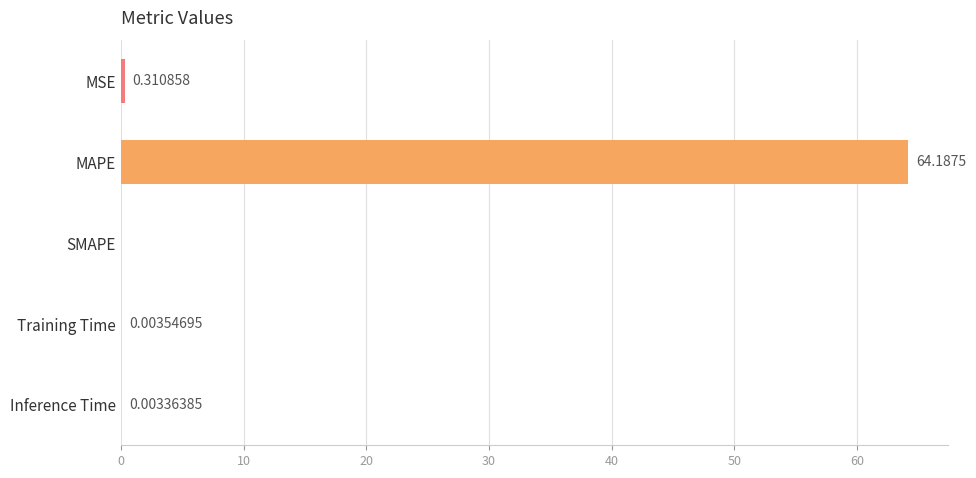

Which has a higher value, MAPE or Inference Time?

MAPE